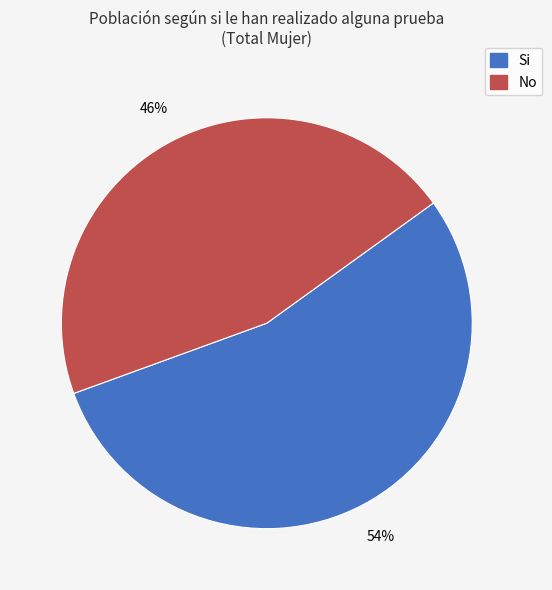

How many segments does this pie chart have?

2